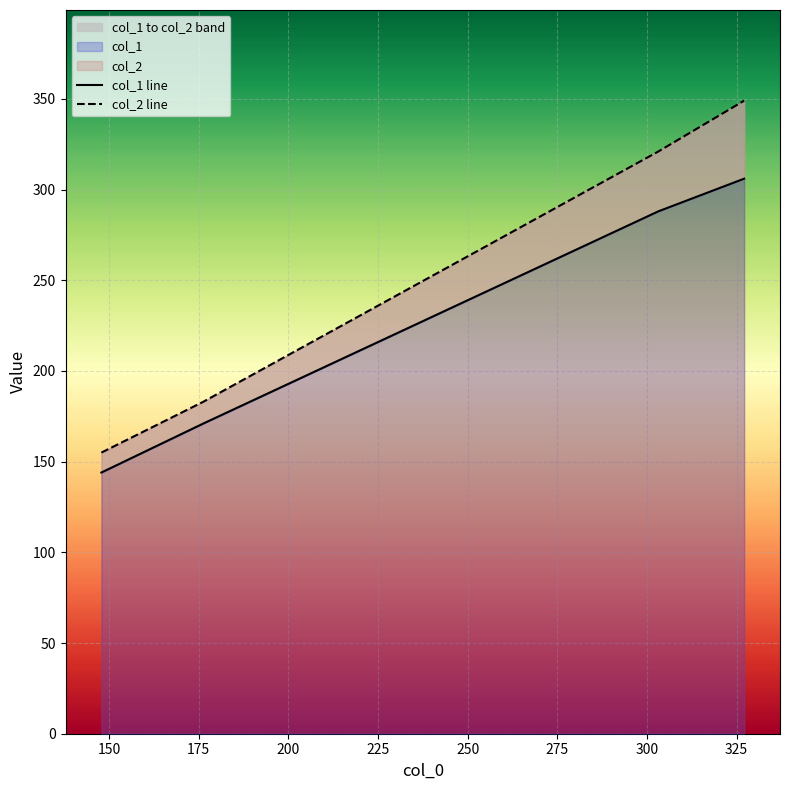

True or false: col_1 line and col_2 line cross at least once.

False